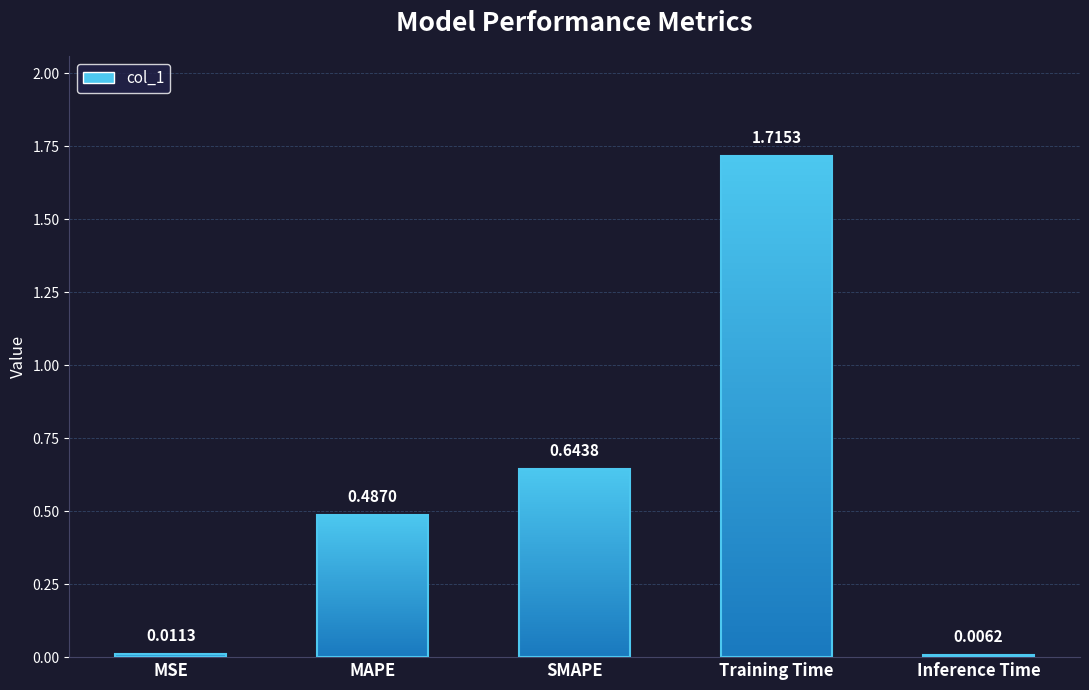

List the labels in order of value, largest first.

Training Time, SMAPE, MAPE, MSE, Inference Time